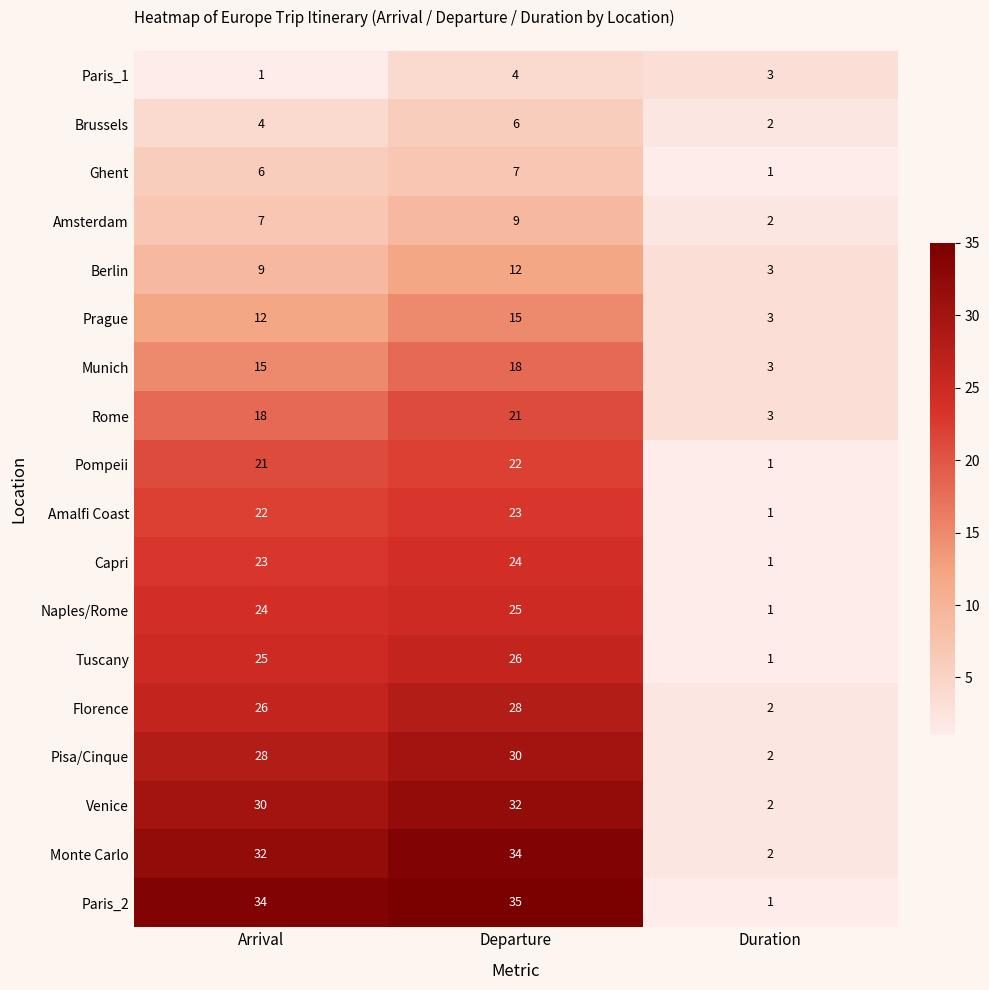

At how many categories does at least one series exceed 7?

2